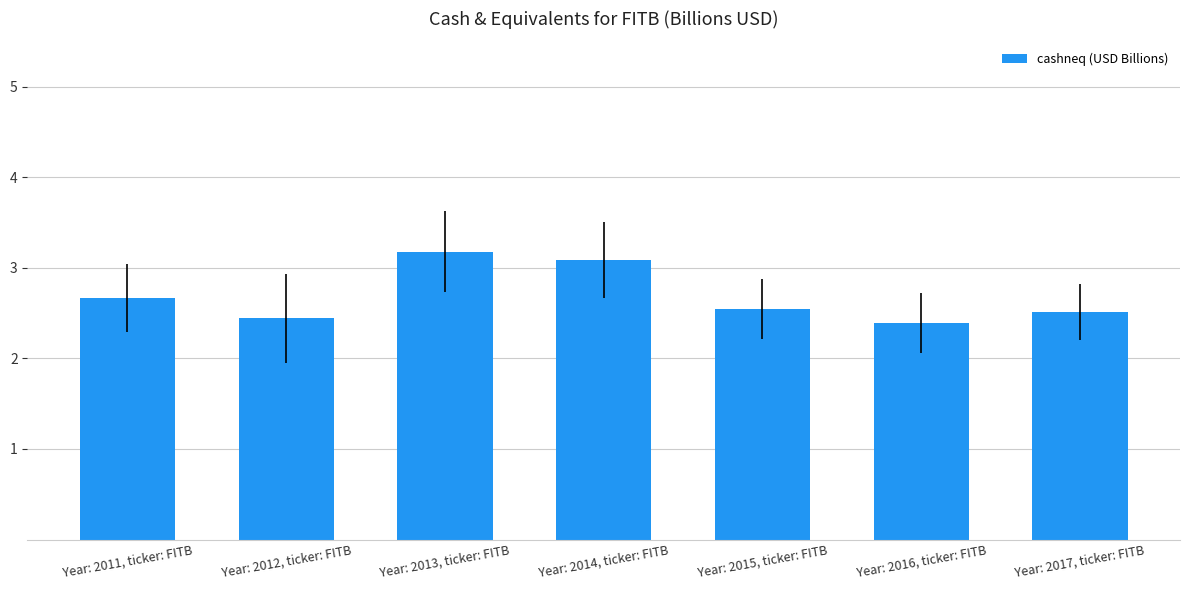

What is the change in value from Year: 2012, ticker: FITB to Year: 2017, ticker: FITB?

+0.1